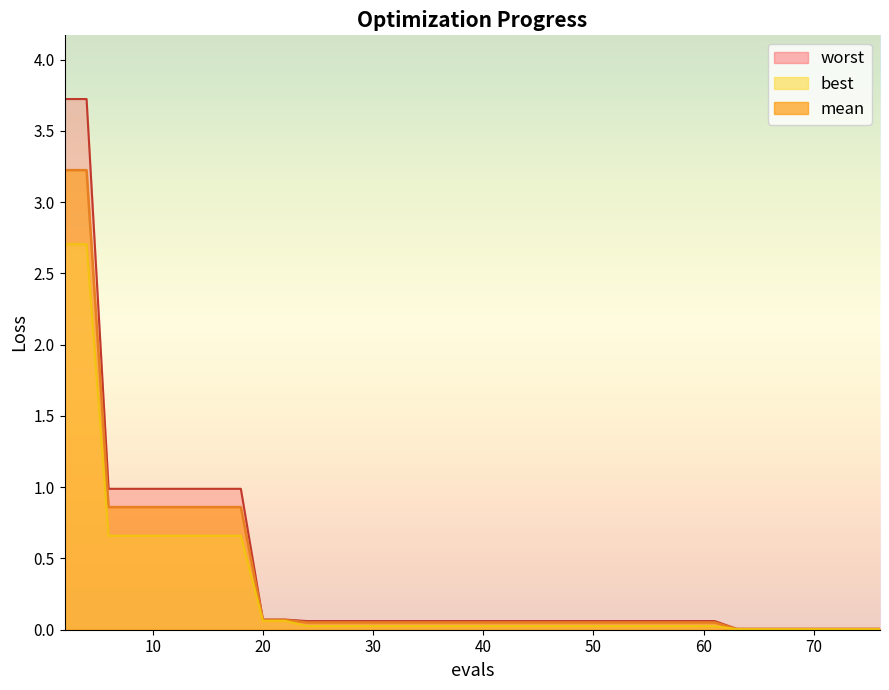

What are all the series names shown in the legend?

mean, best, worst